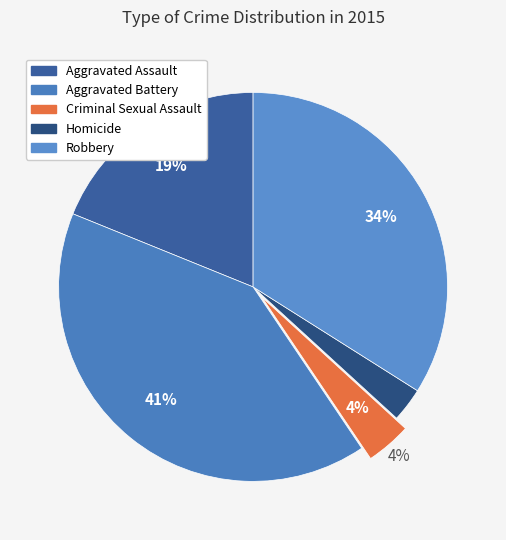

Rank the categories by value from highest to lowest.

Aggravated Battery, Robbery, Aggravated Assault, Criminal Sexual Assault, Homicide